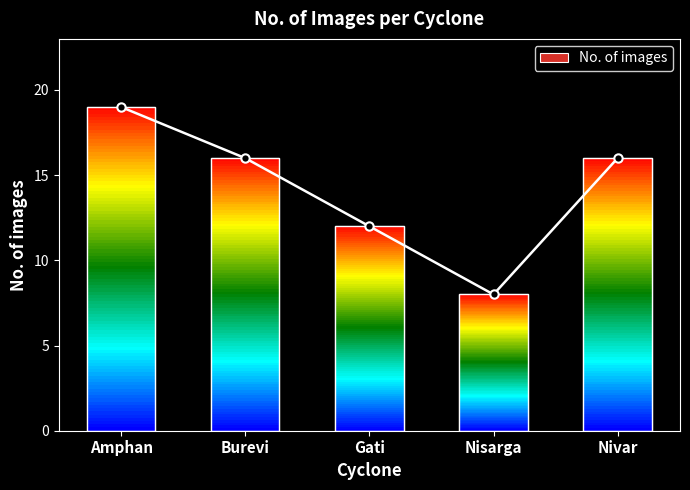

Count the number of categories in the chart.

5